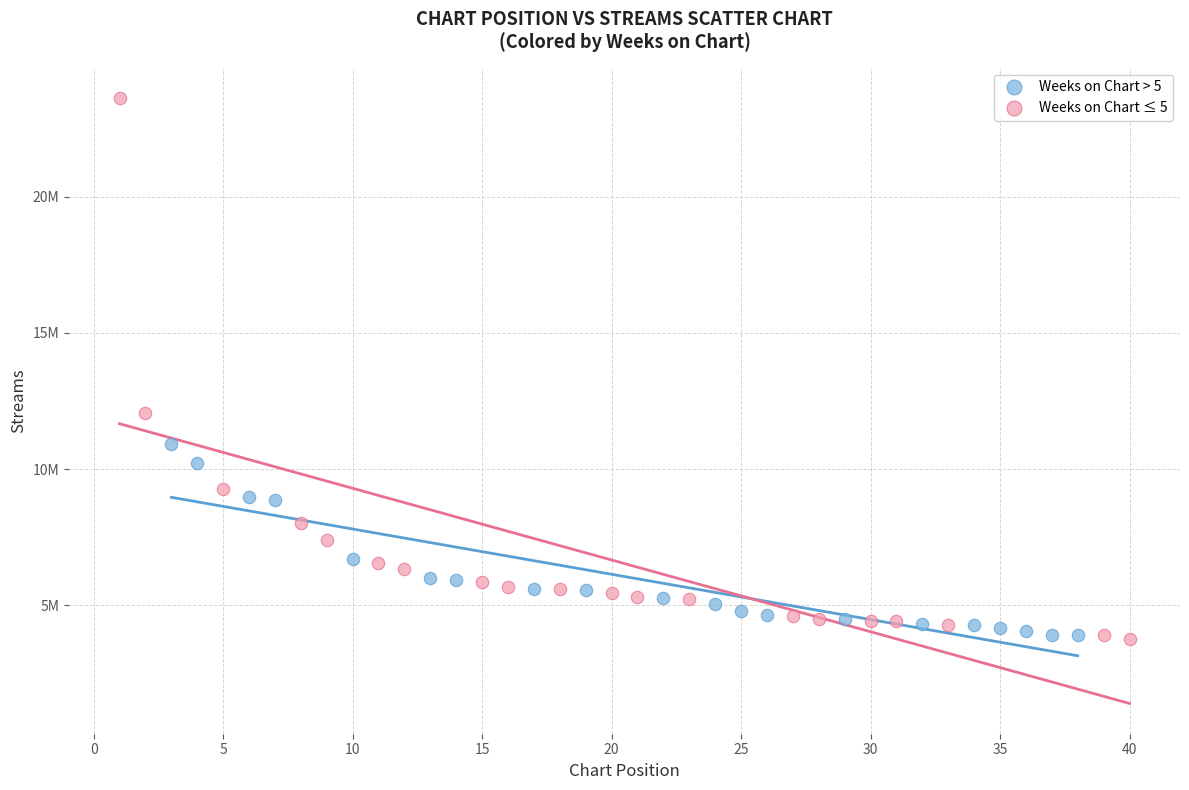

What are all the series names shown in the legend?

Weeks on Chart > 5, Weeks on Chart ≤ 5